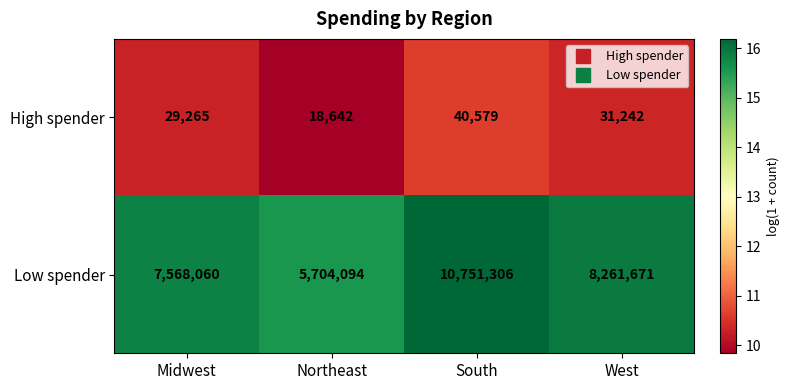

What is the difference between the highest and lowest values at Midwest?

7538795